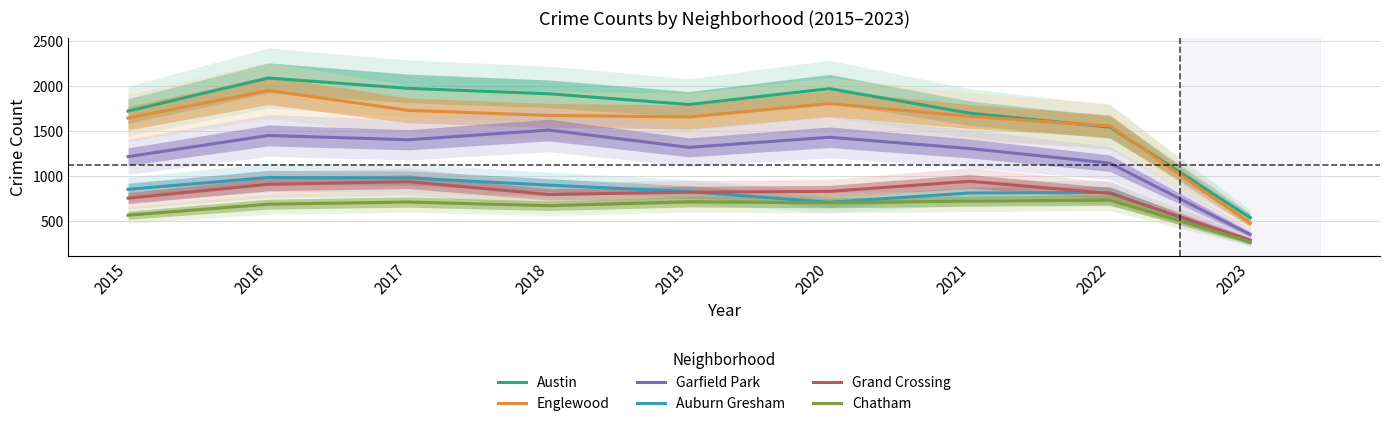

True or false: Austin has a value of 1696 at 2021.

True